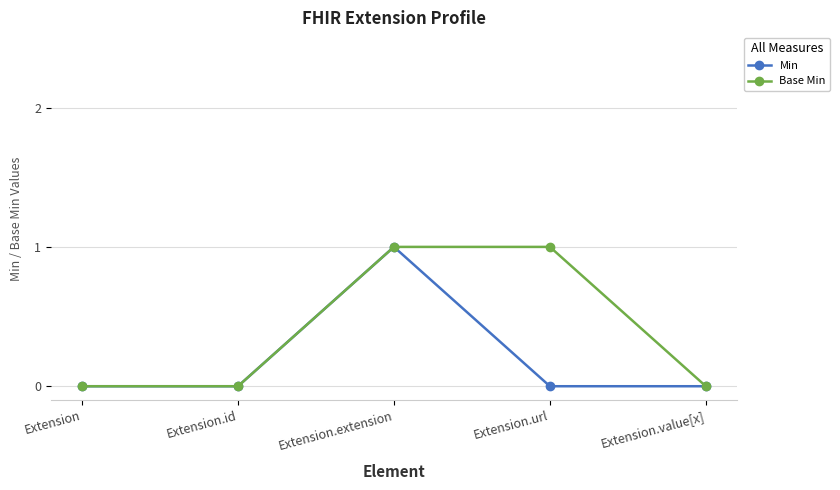

What is the maximum value shown in the chart?

1